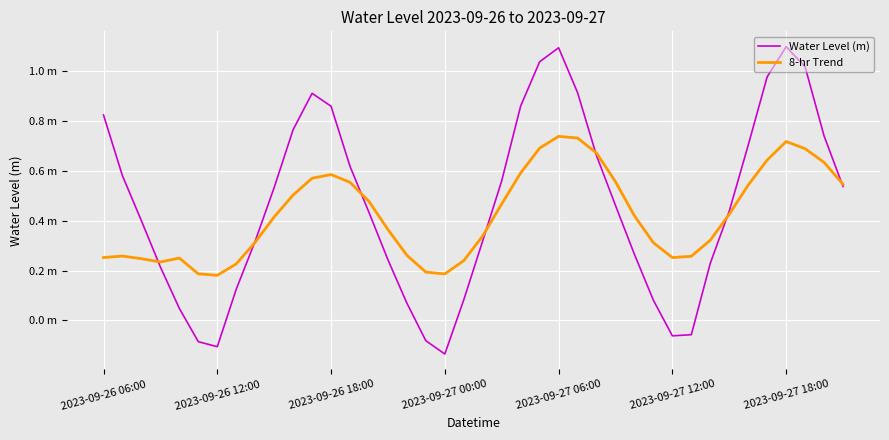

Does the chart display data point markers on the line(s)?

No